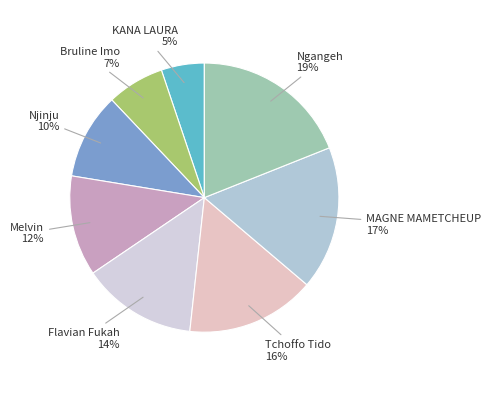

How many slices are in this pie chart?

8